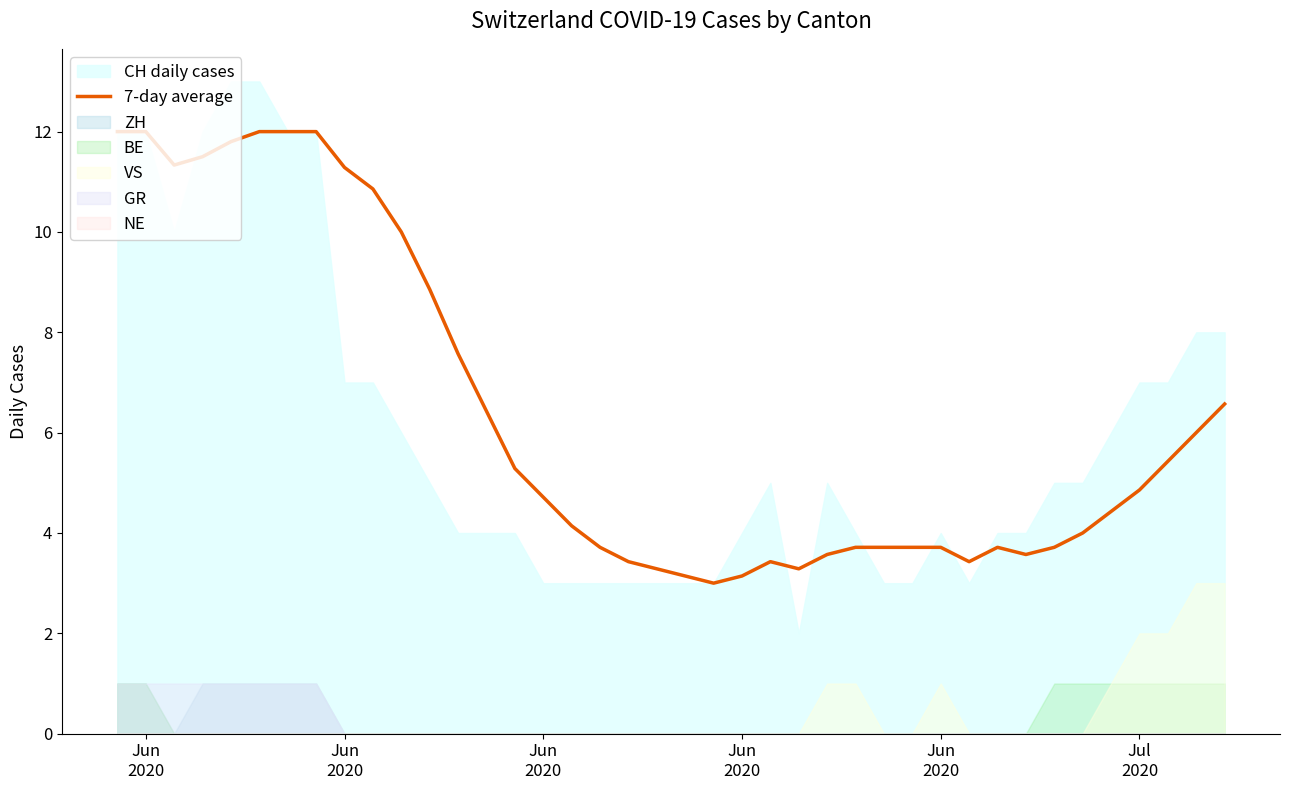

True or false: the data has more than 1 interior local peaks.

True